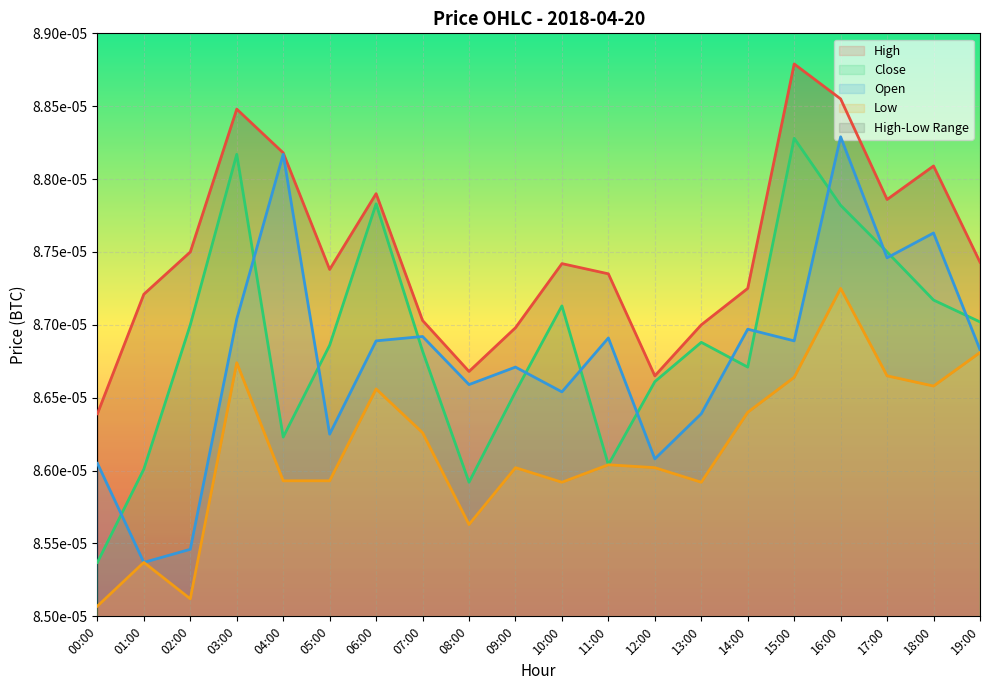

True or false: Close and High cross at least once.

False